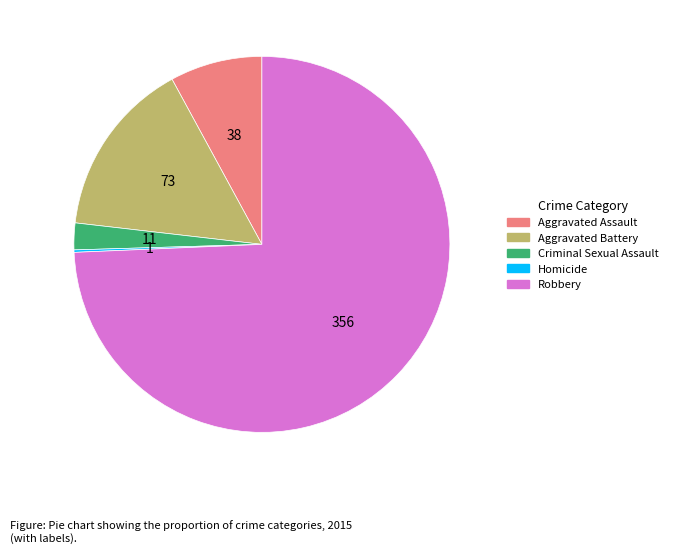

Does Aggravated Assault represent more than half of the total?

No